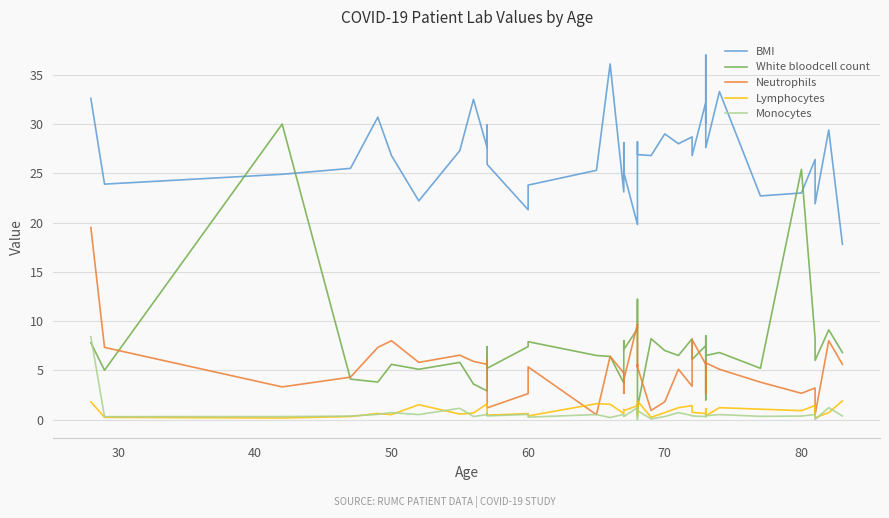

Where is the first local minimum for Lymphocytes?

40